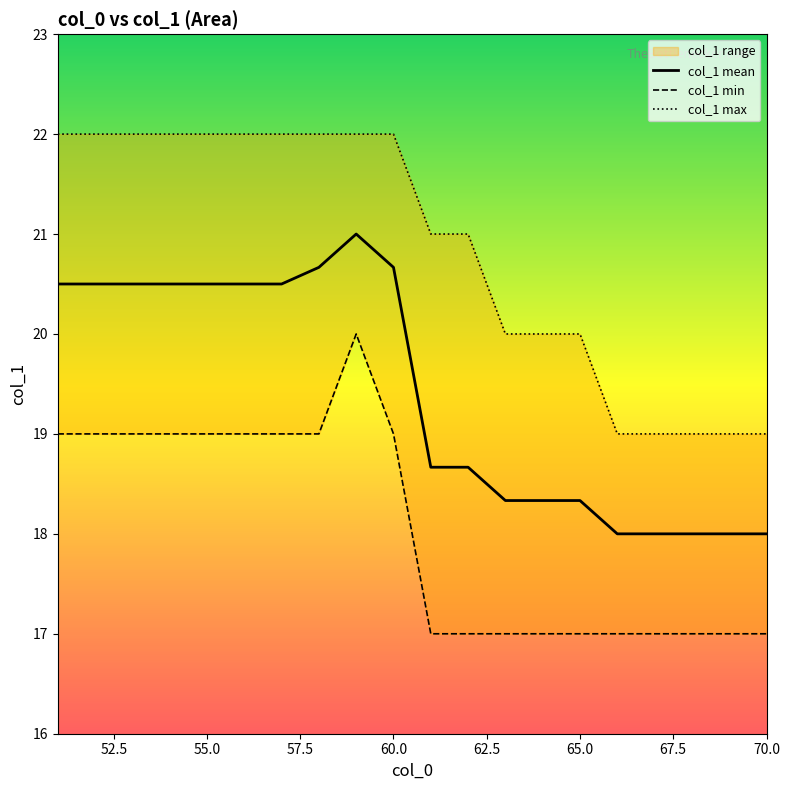

Rank the series by their maximum value, from highest to lowest.

col_1 max, col_1 mean, col_1 min